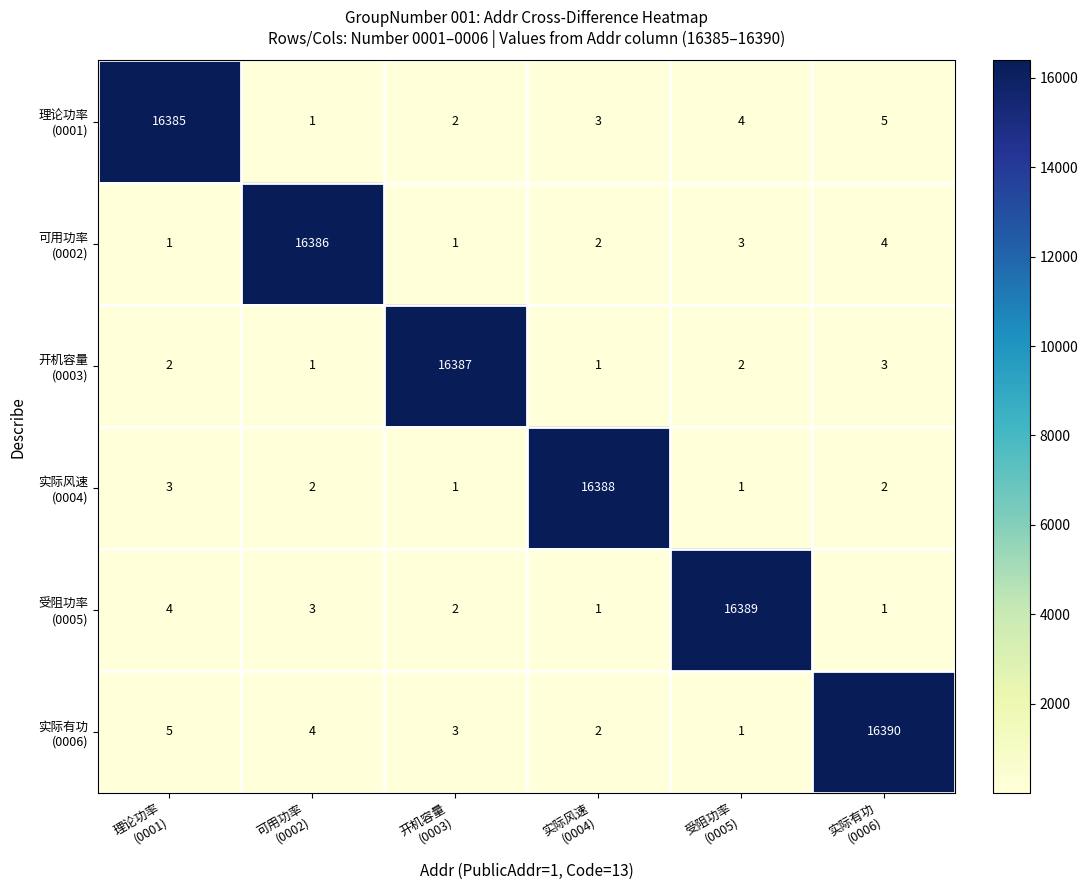

What is the minimum value shown in the chart?

1